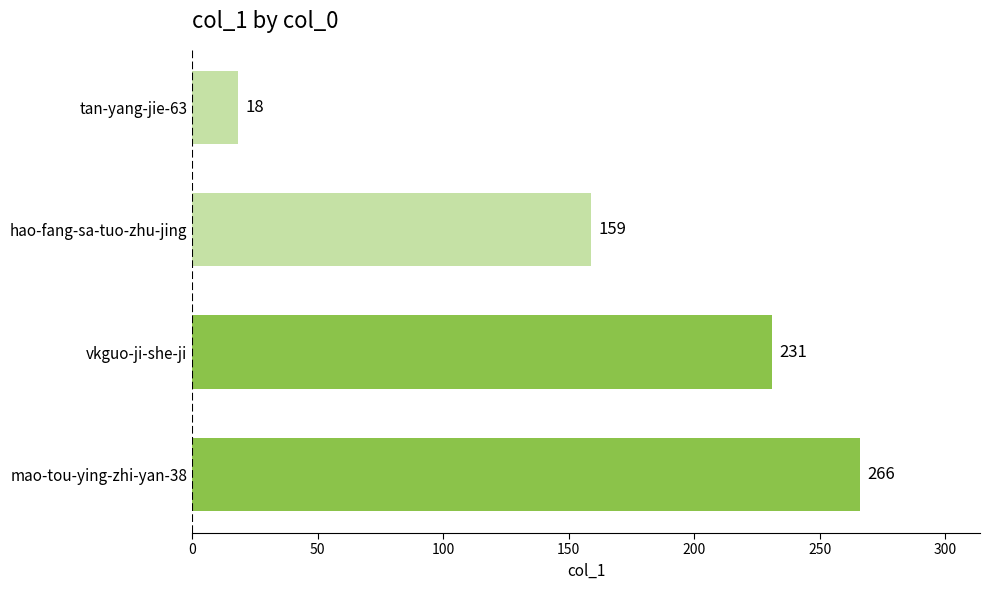

What is the sum of the values at mao-tou-ying-zhi-yan-38 and vkguo-ji-she-ji?

497